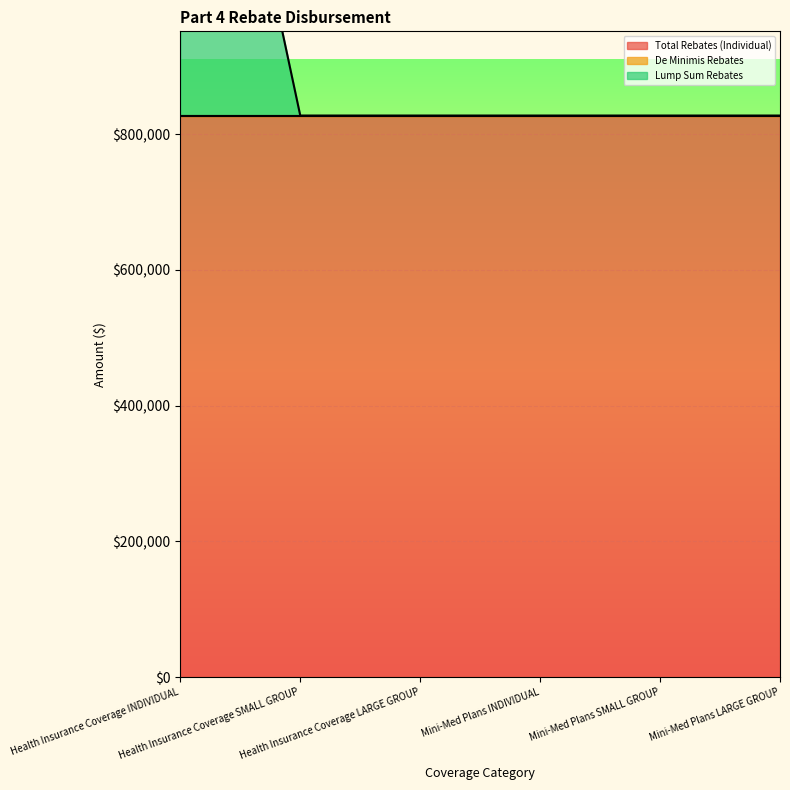

Which series has the largest total across all categories?

Total Rebates (Individual)